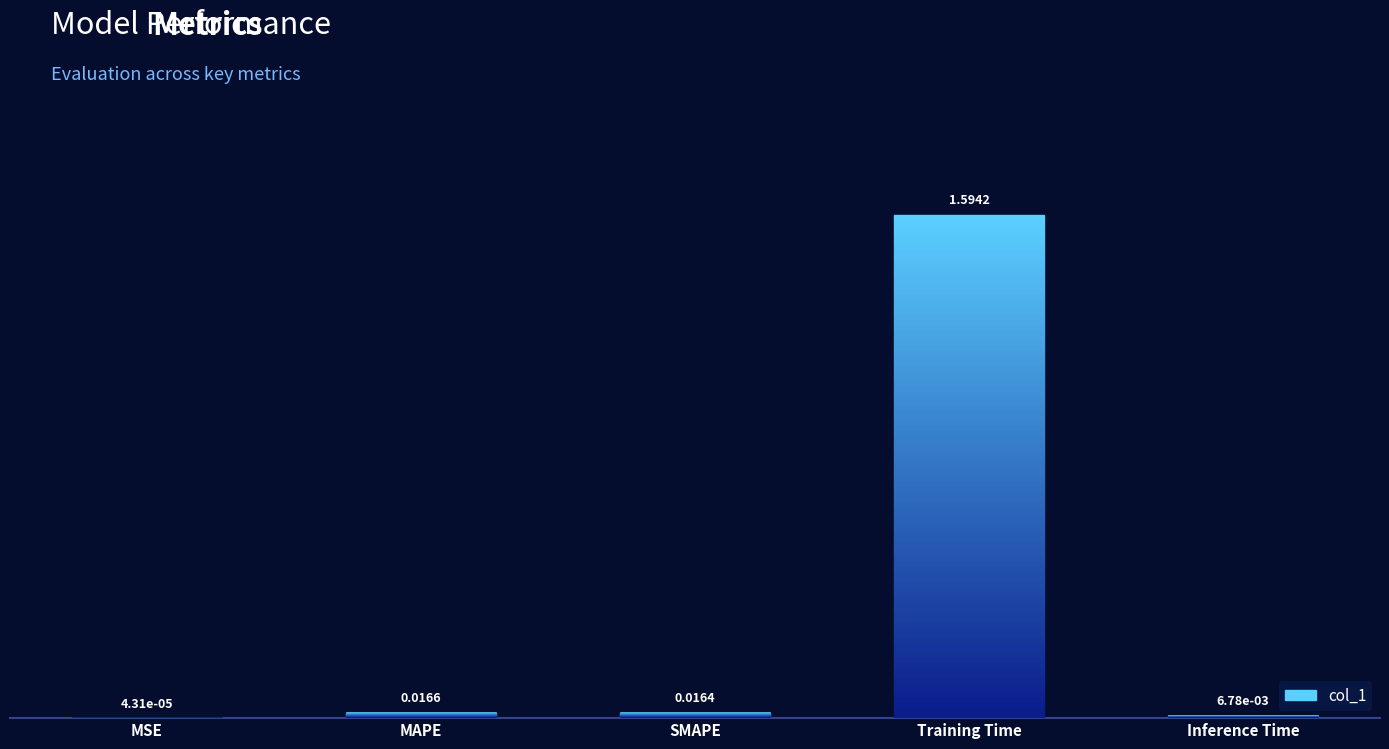

List the labels in order of value, smallest first.

MSE, Inference Time, SMAPE, MAPE, Training Time